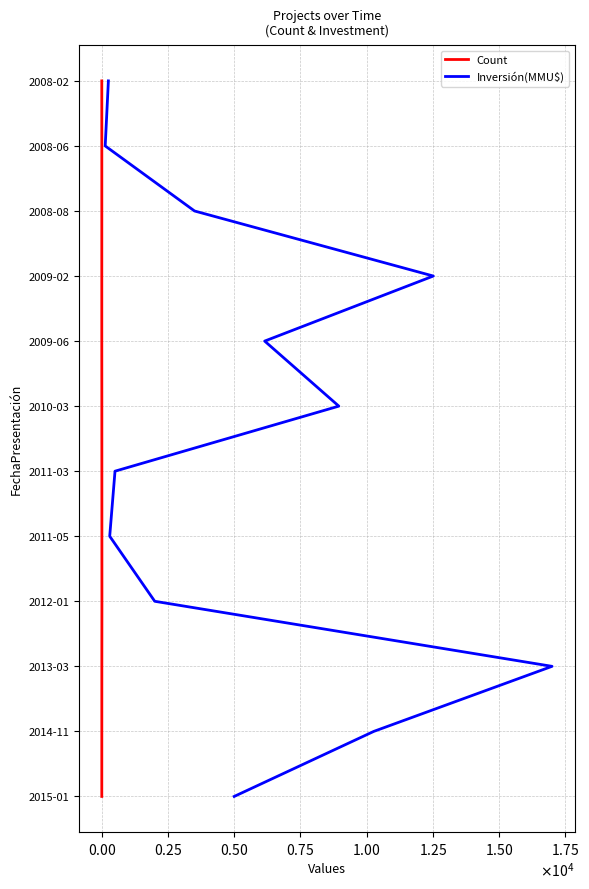

The value of Count at $\mathdefault{−0.25}$ is -7. True or false?

False